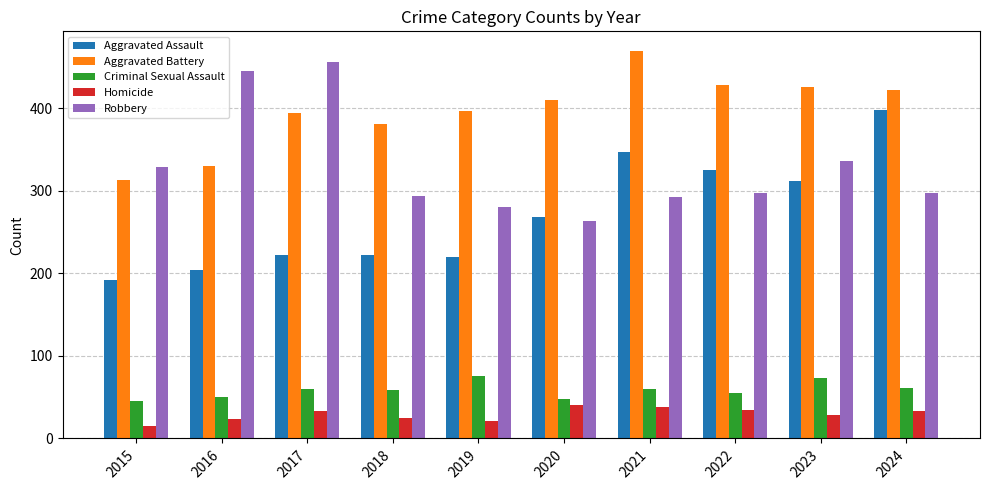

True or false: Aggravated Assault has a value of 220 at 2019.

True